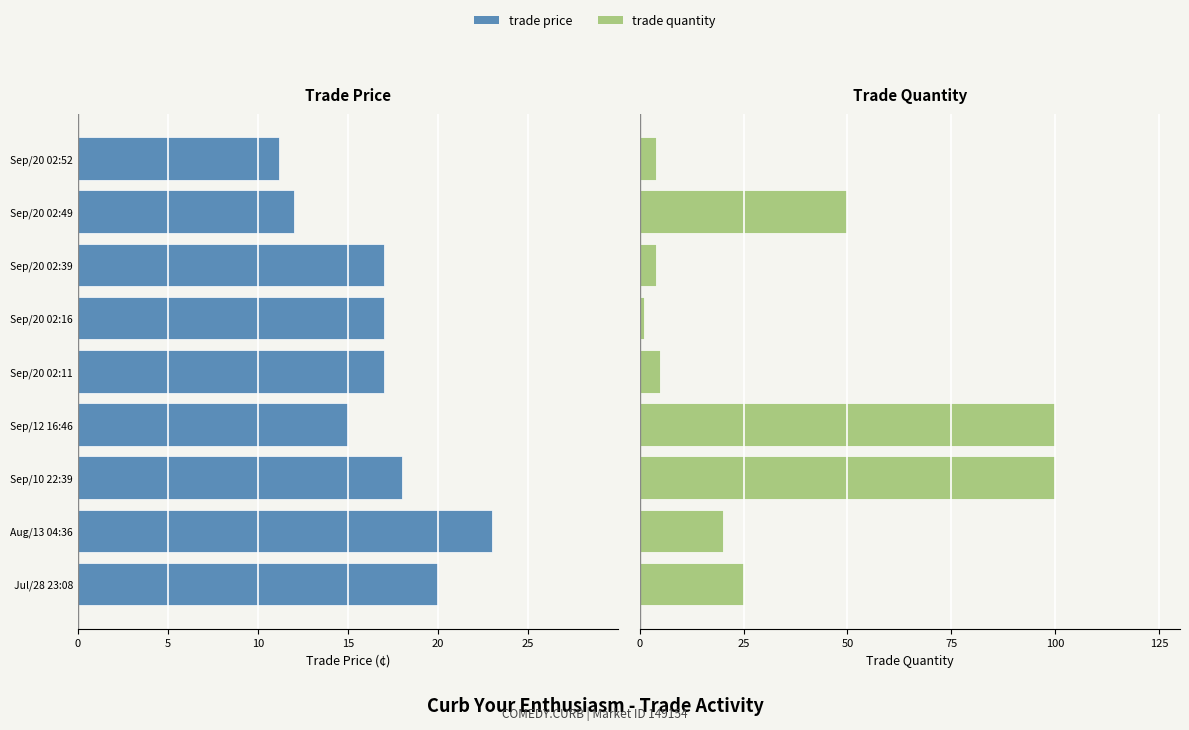

How many distinct data groups are displayed?

2